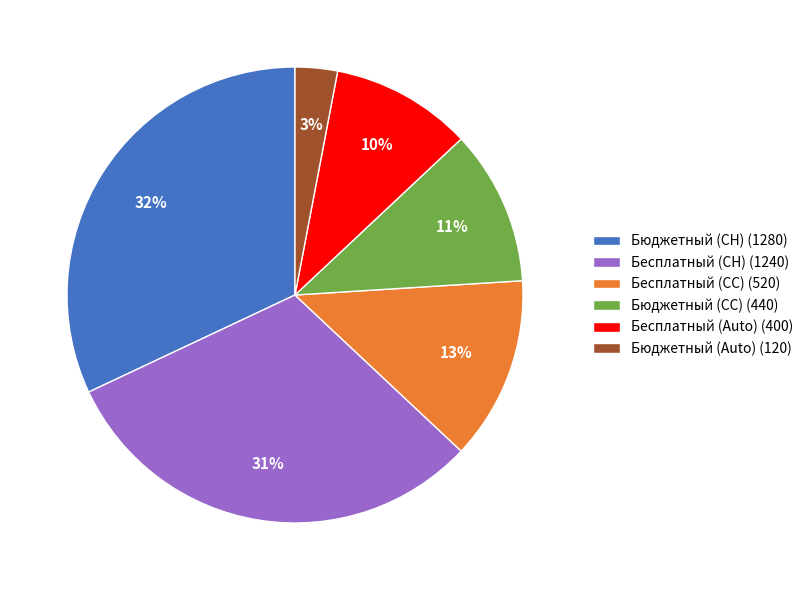

Rank the categories by value from highest to lowest.

Бюджетный (CH) (1280), Бесплатный (CH) (1240), Бесплатный (CC) (520), Бюджетный (CC) (440), Бесплатный (Auto) (400), Бюджетный (Auto) (120)